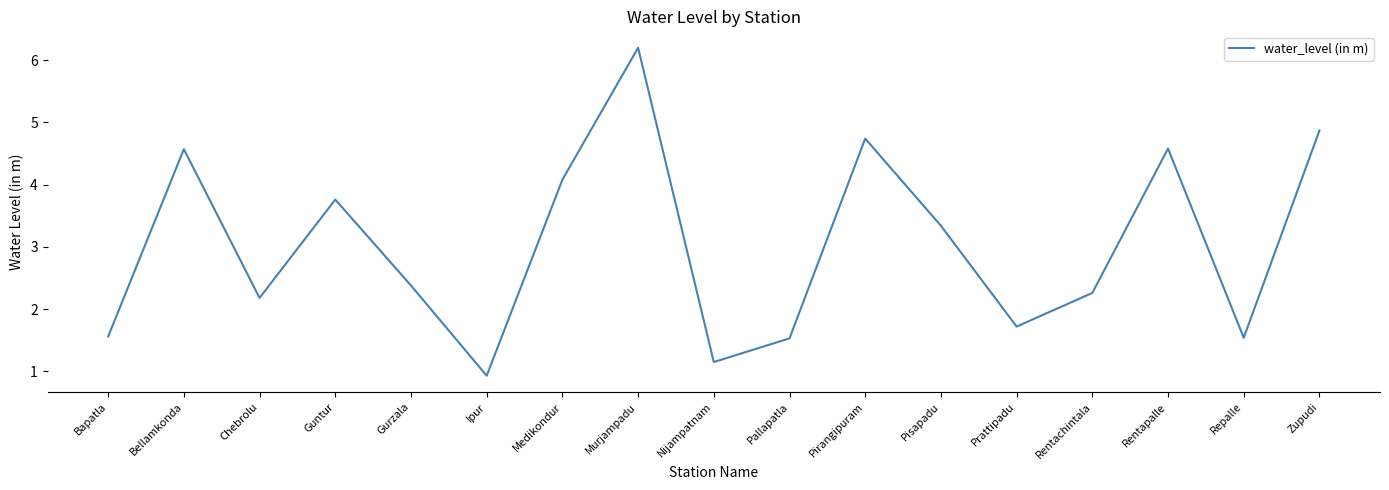

What is the difference between the values at Pallapatla and Nijampatnam?

0.4